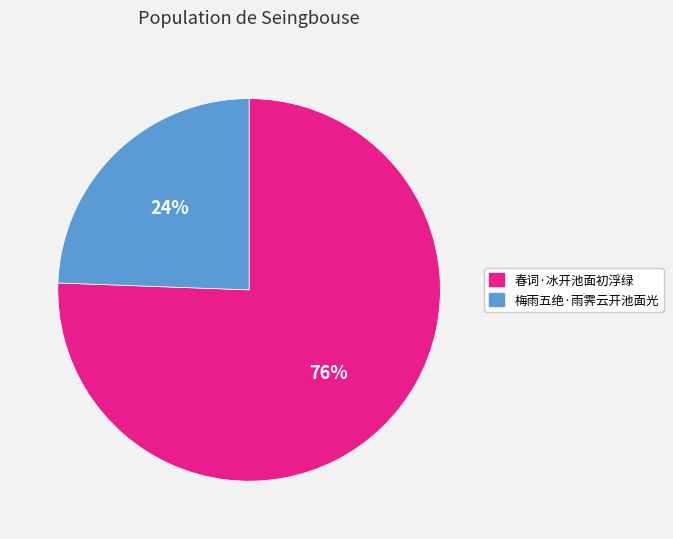

To the nearest percent, what portion does 春词·冰开池面初浮绿 represent?

76%